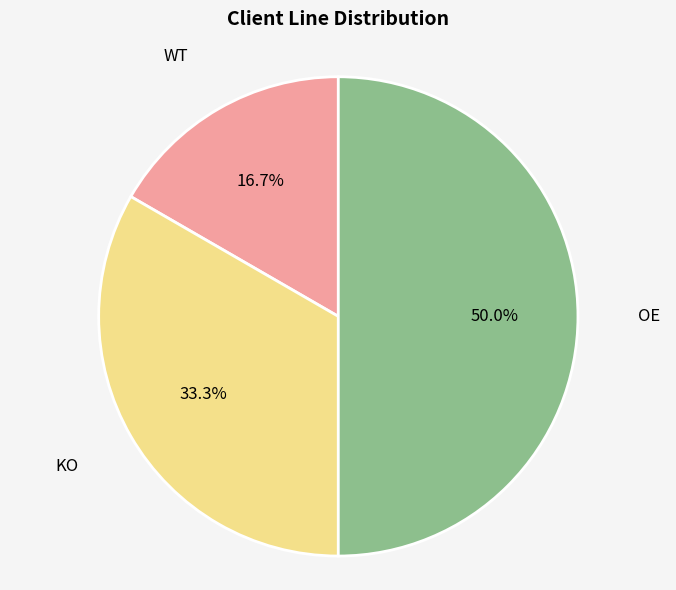

Rank the categories by value from lowest to highest.

WT, KO, OE